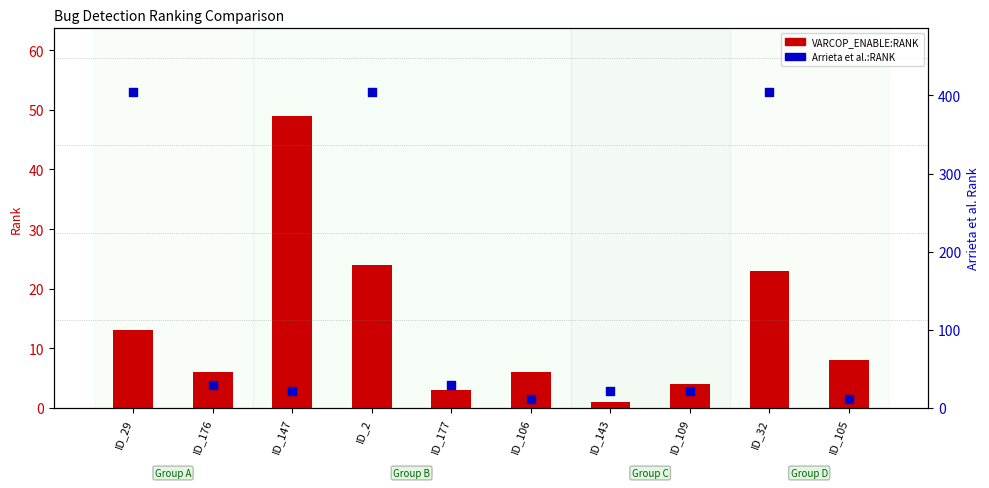

Which series contains the highest Y value?

Arrieta:RANK